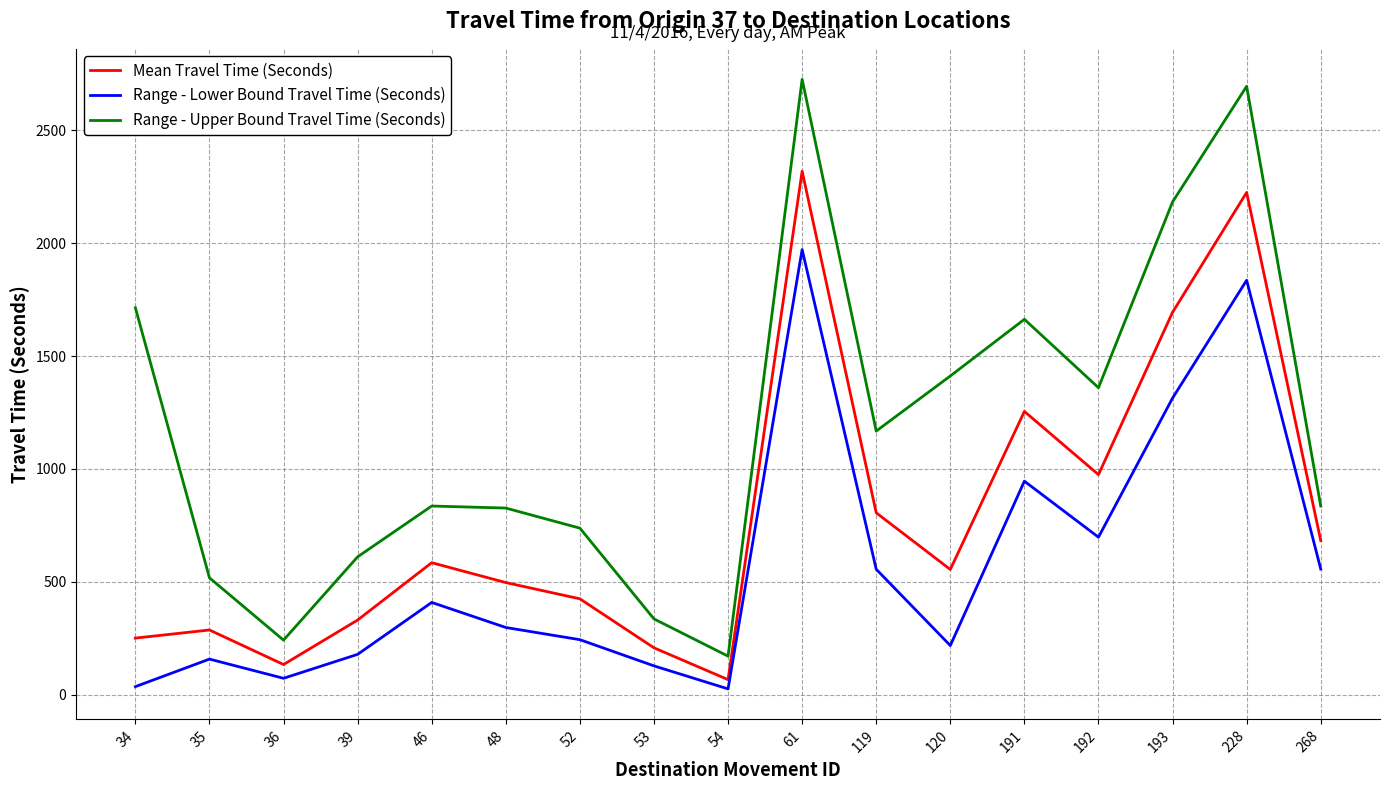

What is the sum of the Range - Lower Bound Travel Time (Seconds) values at 191 and 53?

1074